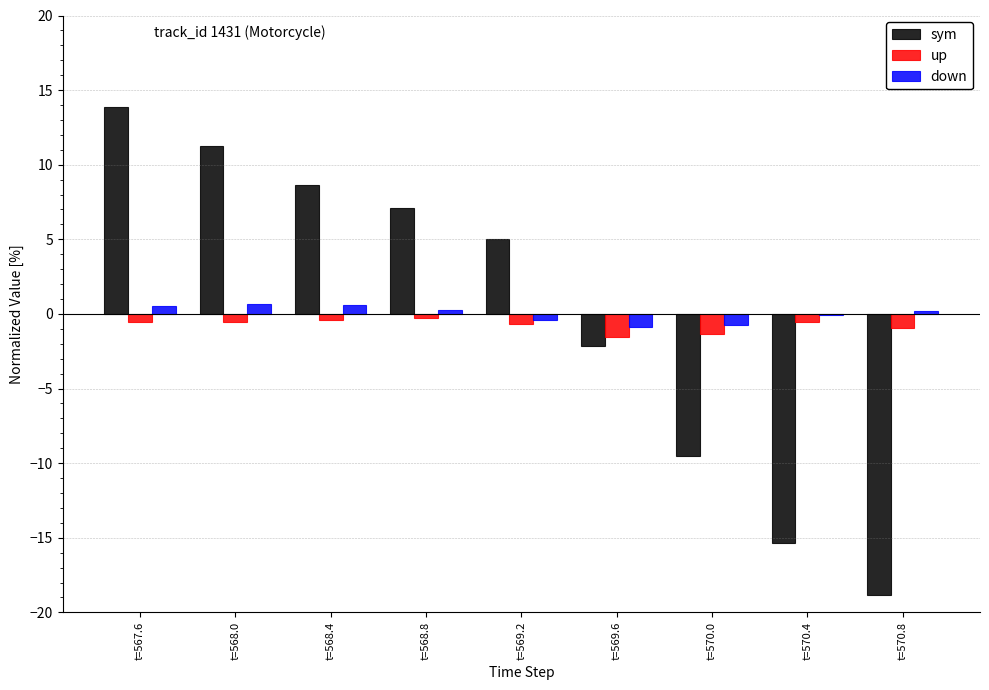

Read the sym value at t=568.4.

8.7